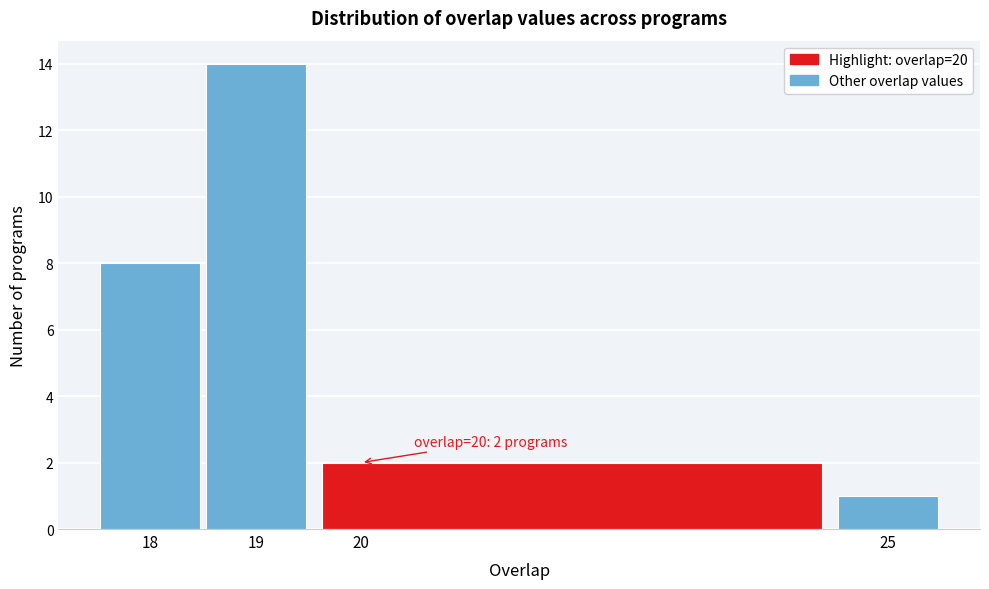

Which range on the x-axis has the tallest bar?

18.5 to 19.5